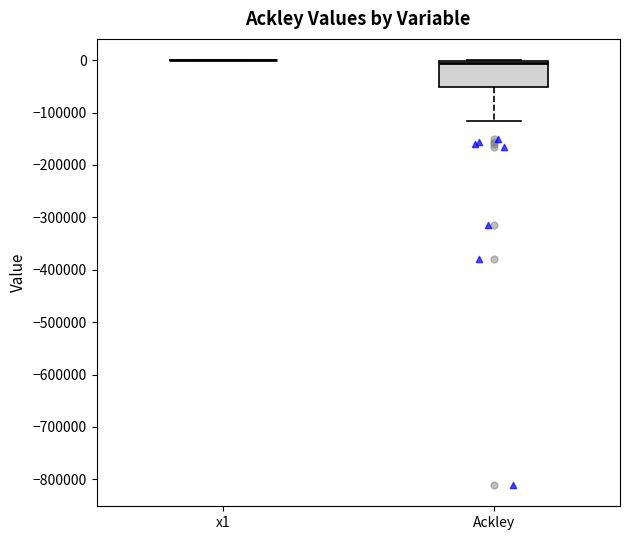

Reading left to right, transcribe this box plot: for each box, give where its median line is, the range the box spans, and where its two whiskers end, as read against the y-axis. The values are not printed on the chart, so give them approximately, as read against the axis.

x1: box collapsed to a line at 0, whiskers 0 to 0
Ackley: median -10000, box -50000 to 0, whiskers -120000 to 0